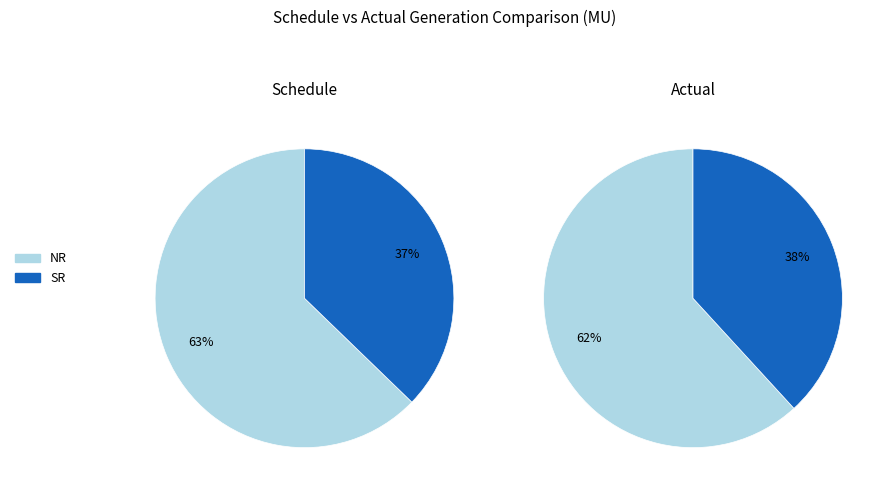

Which series has the largest range (max minus min)?

Schedule(MU)